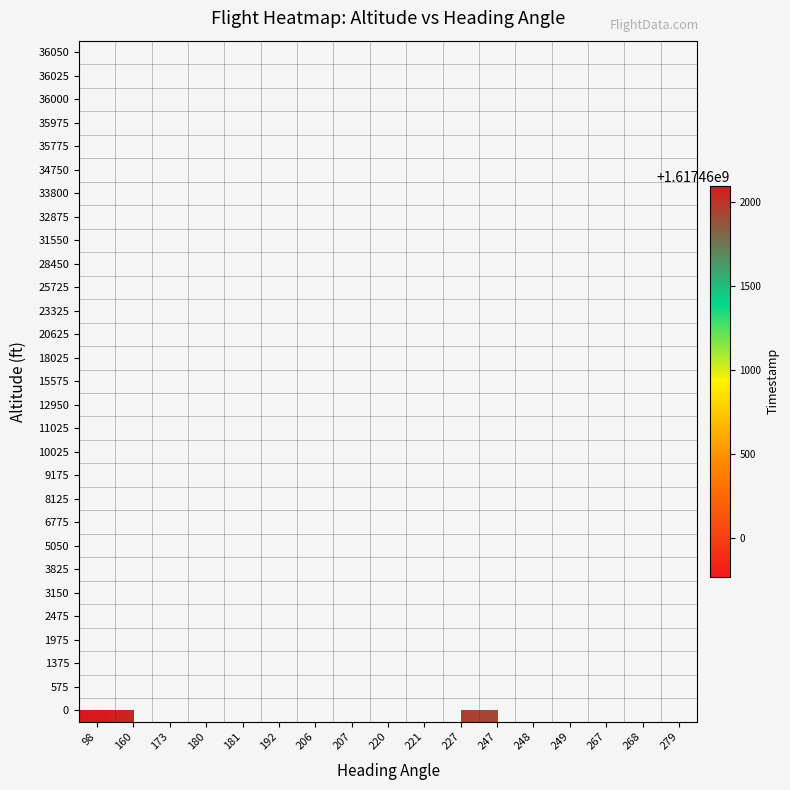

Rank the series at 267 from highest to lowest value.

0, 575, 1375, 1975, 2475, 3150, 3825, 5050, 6775, 8125, 9175, 10025, 11025, 12950, 15575, 18025, 20625, 23325, 25725, 28450, 31550, 32875, 33800, 34750, 35775, 35975, 36000, 36025, 36050